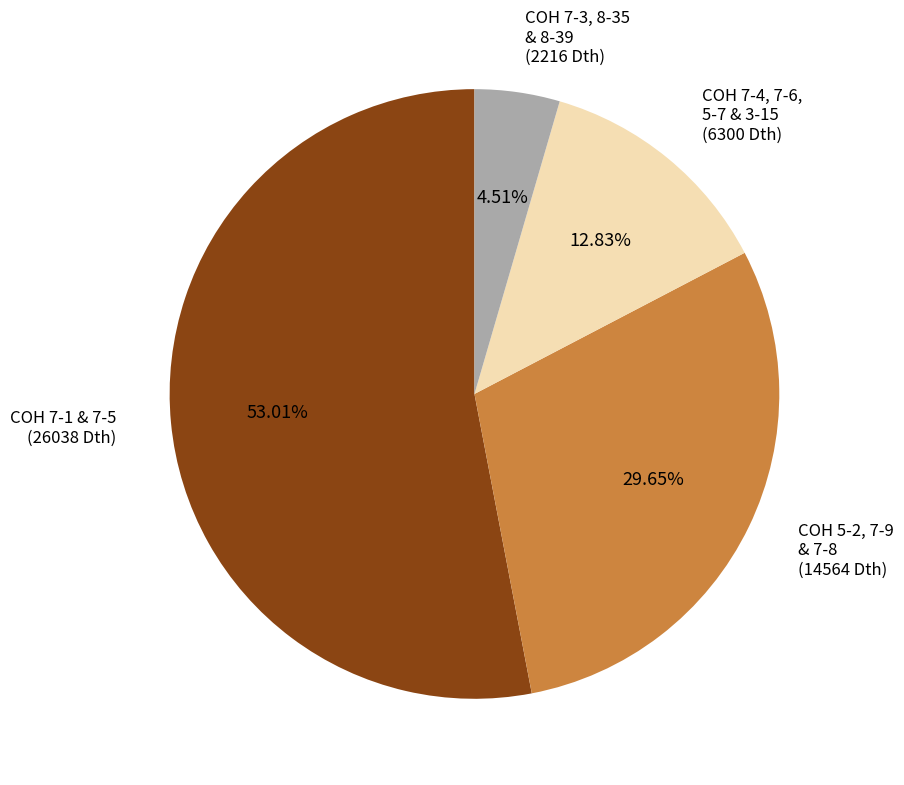

Between COH 7-1 & 7-5 (26038 Dth) and COH 7-4, 7-6, 5-7 & 3-15 (6300 Dth), which is larger?

COH 7-1 & 7-5 (26038 Dth)